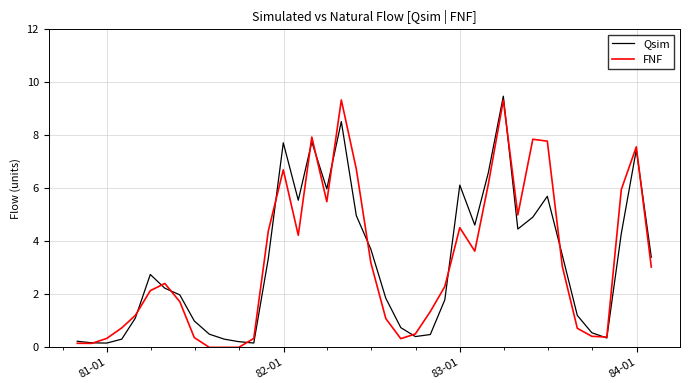

How many values in the FNF series exceed 2?

22